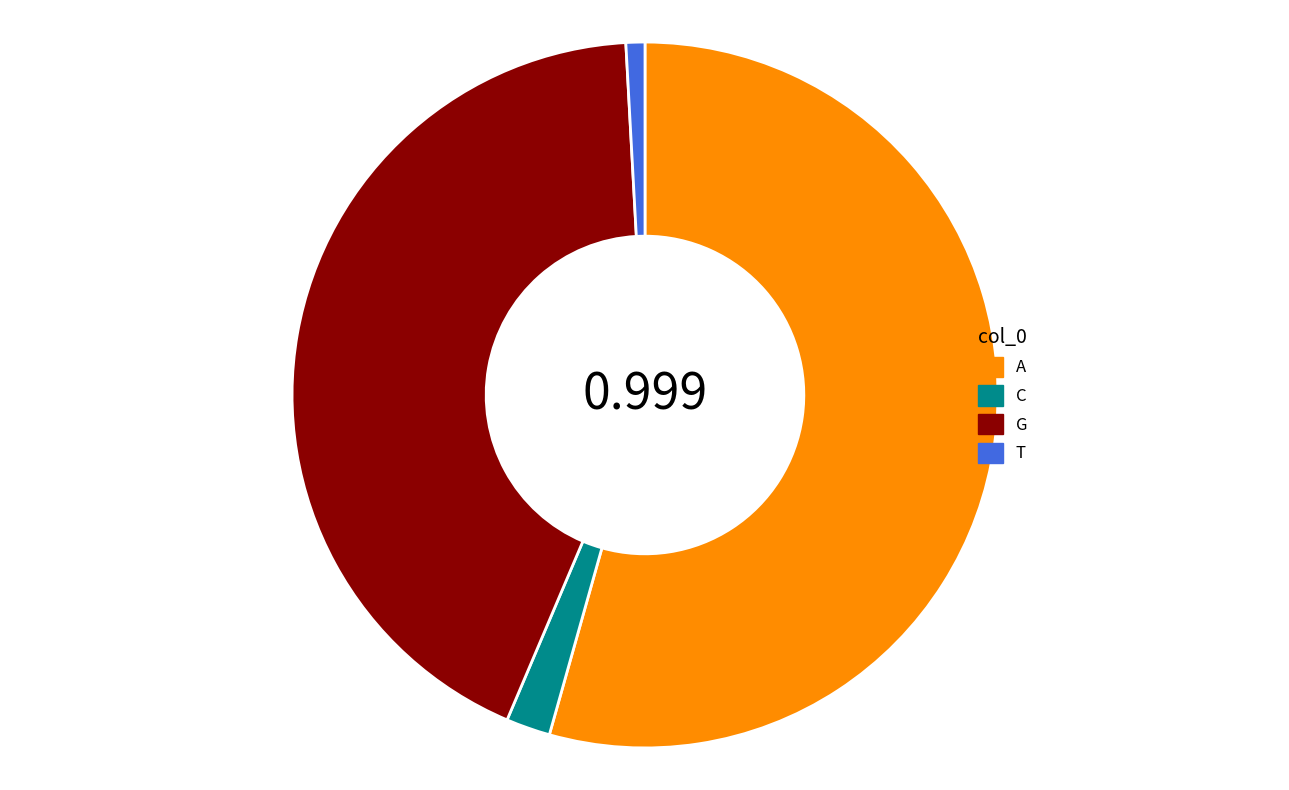

Which has a higher value, C or A?

A